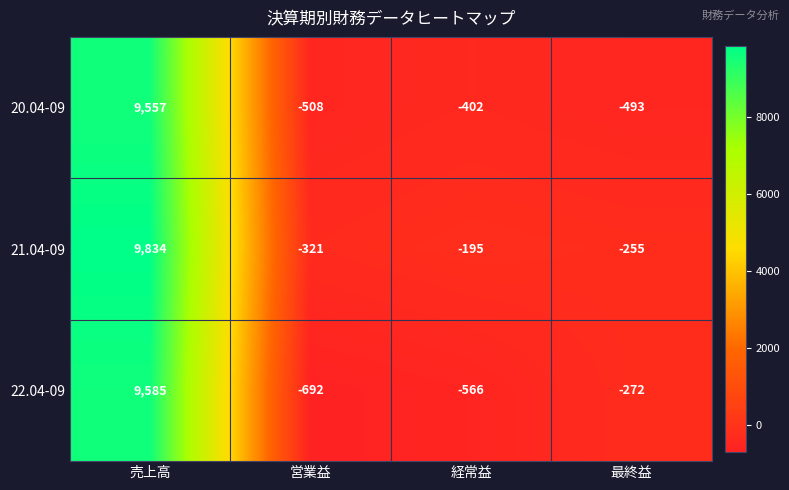

List the series in order of their peak value, highest first.

21.04-09, 22.04-09, 20.04-09